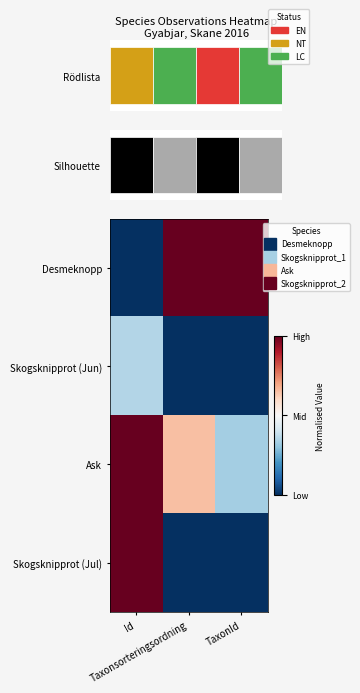

What is the difference between the highest and lowest values at Taxonsorteringsordning?

1.0